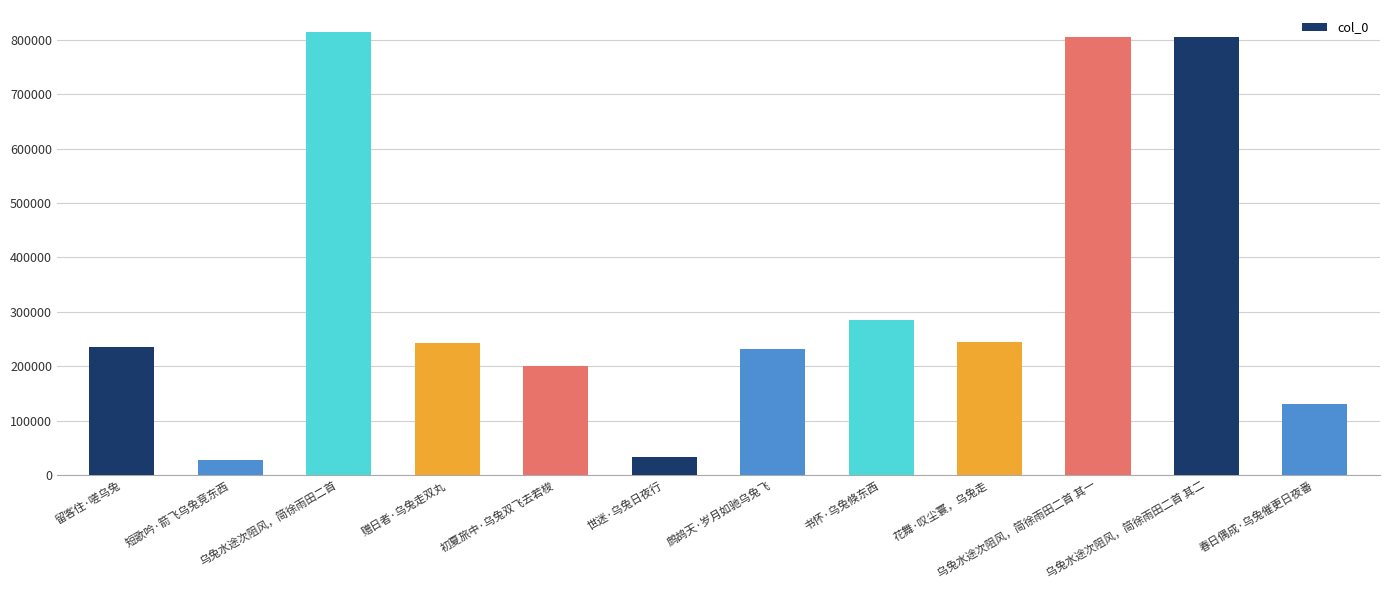

What is the difference between the values at 书怀·乌兔倏东西 and 初夏旅中·乌兔双飞去若梭?

84239